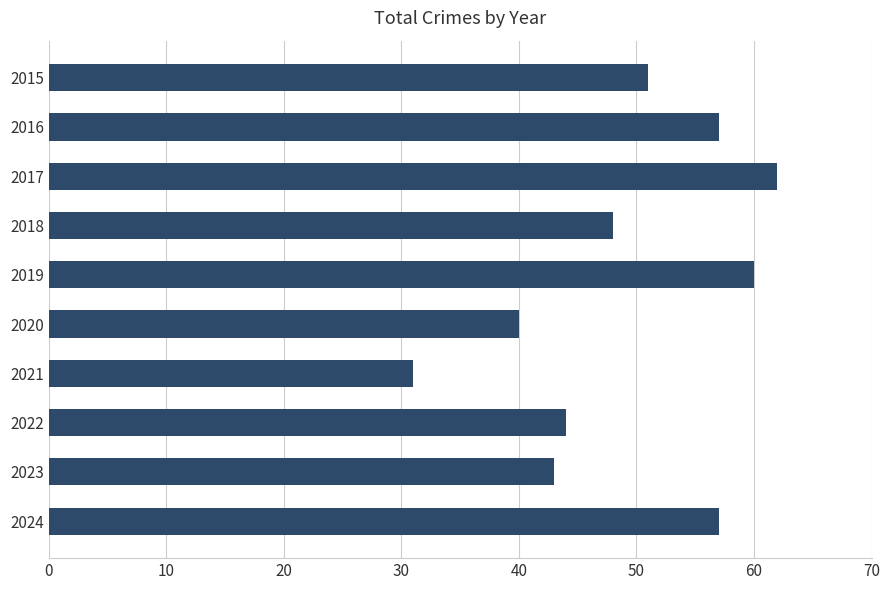

Reading top to bottom, what are all the values shown in this chart?

51	57	62	48	60	40	31	44	43	57